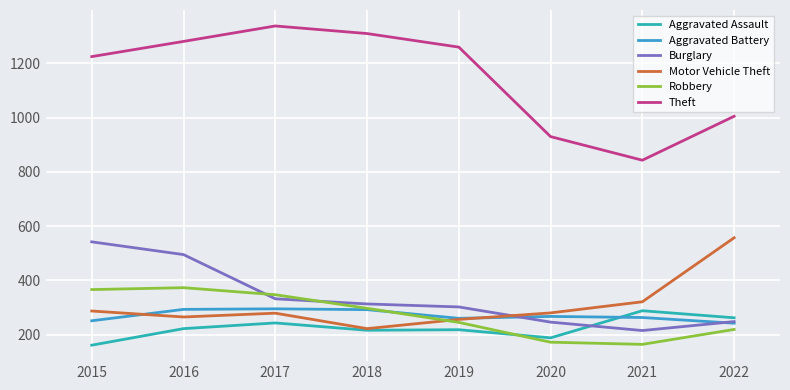

What is the value of the Aggravated Assault point at the 4th from the left?

216